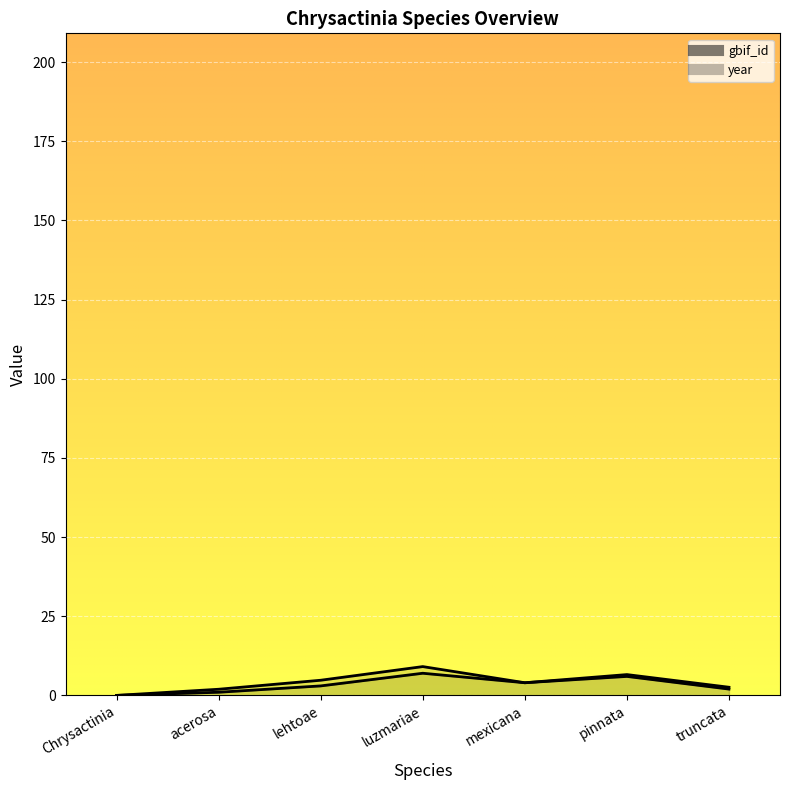

List the labels in order of value, smallest first.

Chrysactinia, acerosa, truncata, lehtoae, mexicana, pinnata, luzmariae